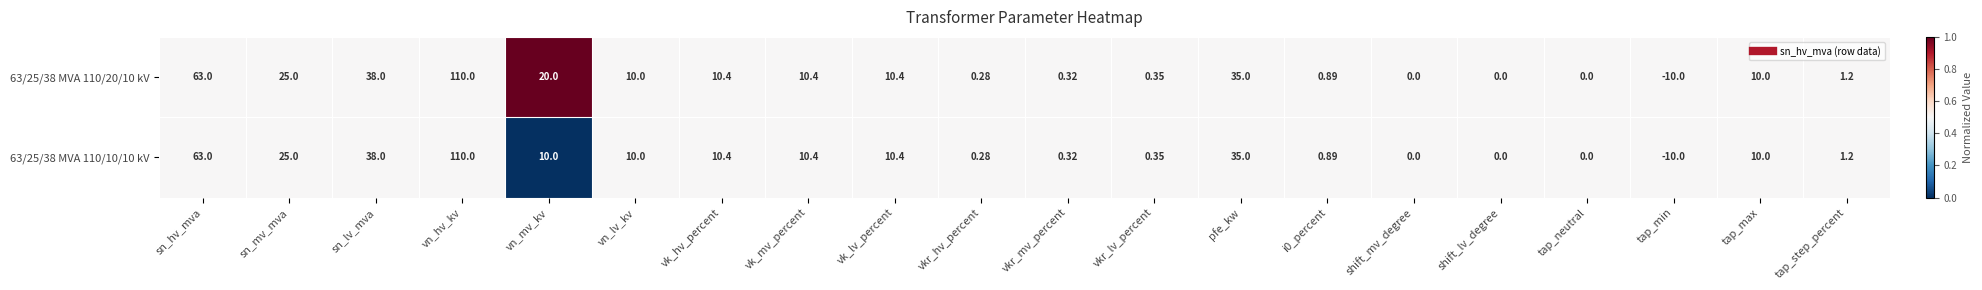

At which category is the sum across all series the highest?

vn_hv_kv